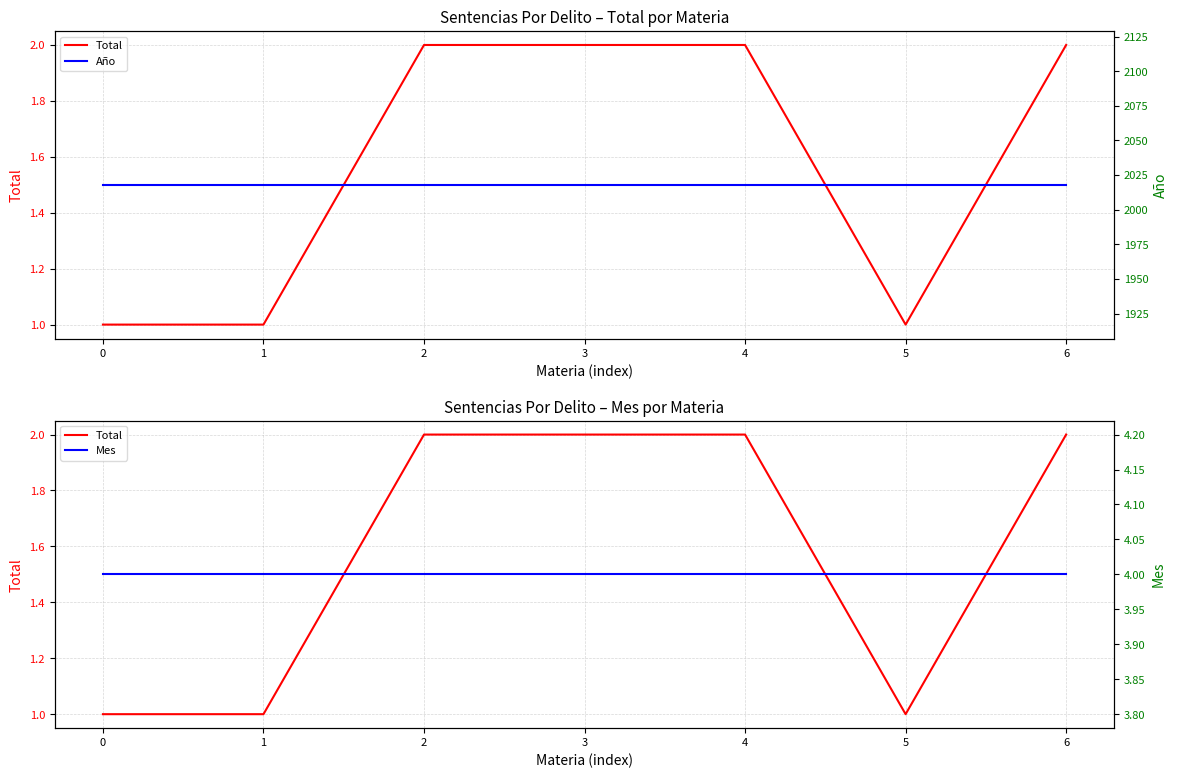

Does the chart have visible grid lines?

Yes